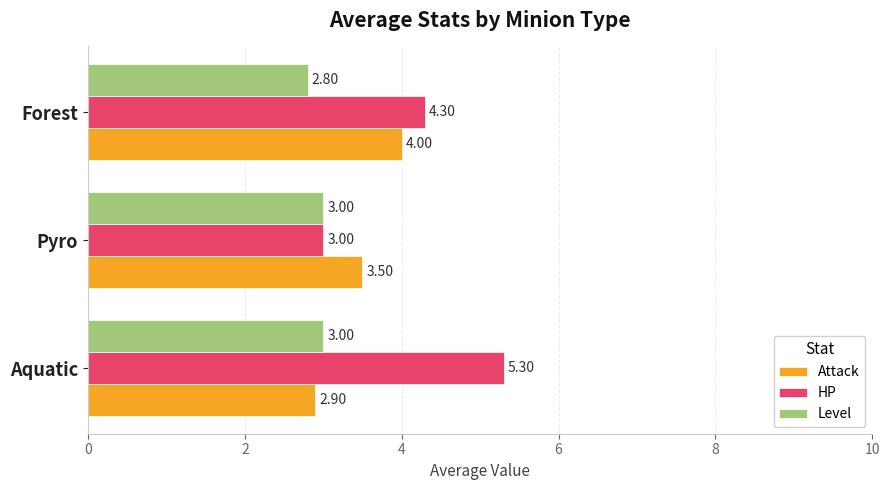

At which label is Level closest to 2?

Forest